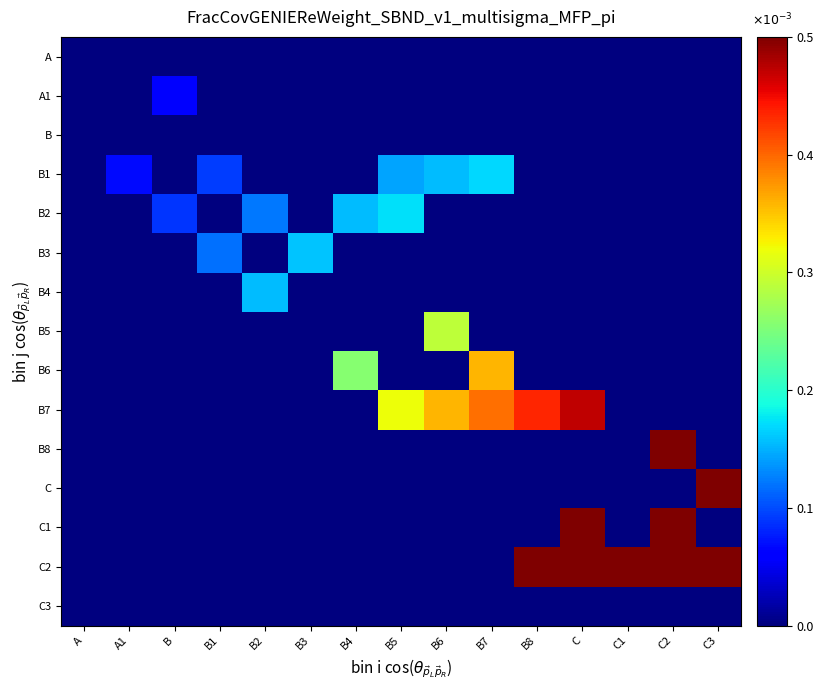

How many values in C1 are above zero?

2